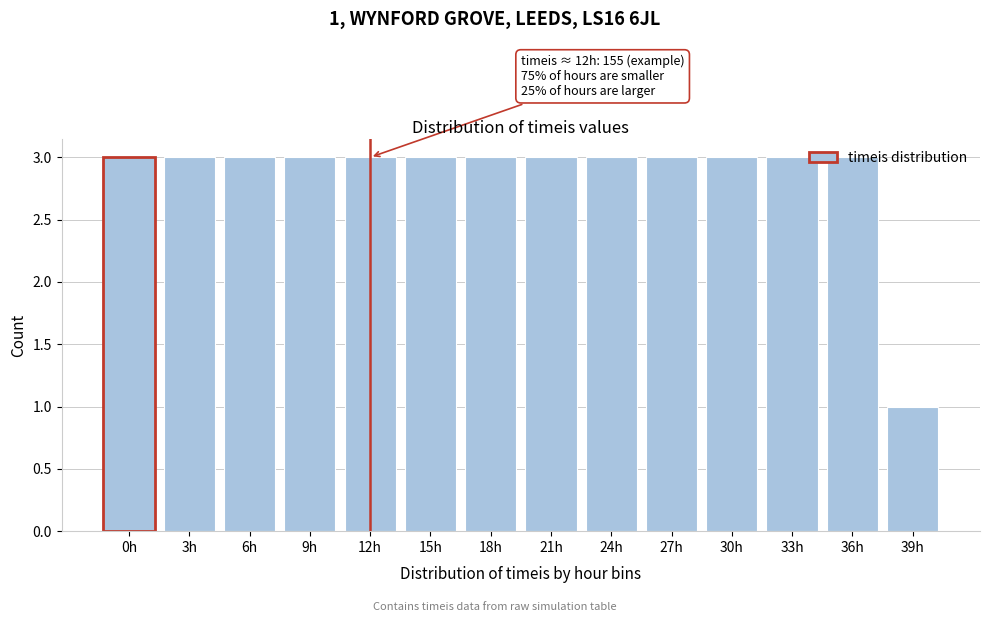

The value at 18h is 3. True or false?

True